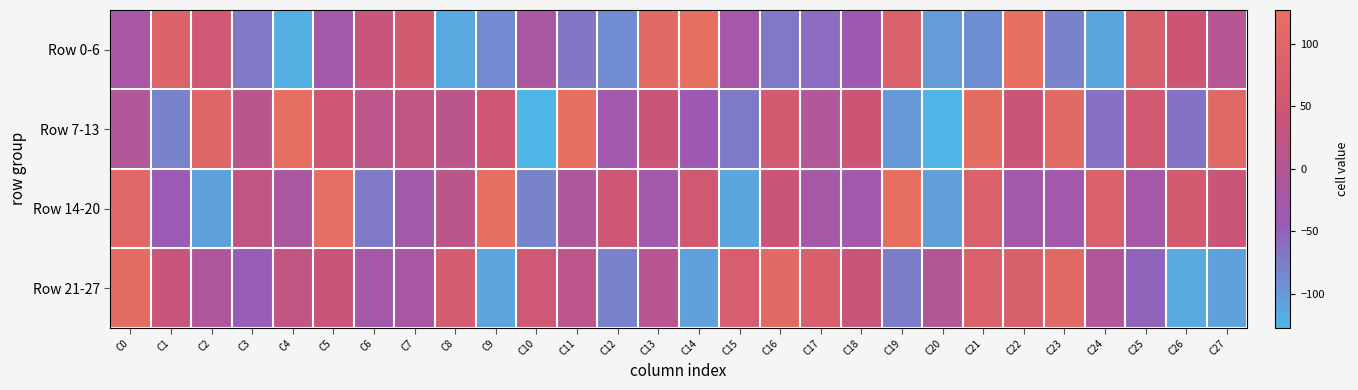

What is the greatest value displayed?

125